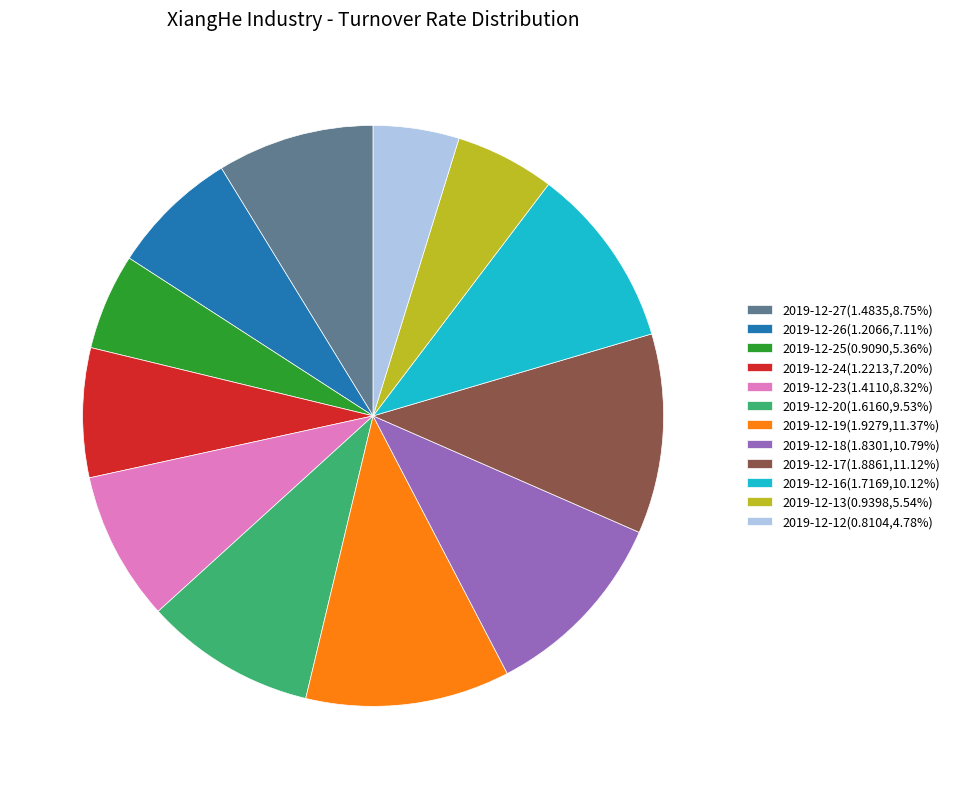

Is 2019-12-17(1.8861,11.12%) the majority of the pie?

No